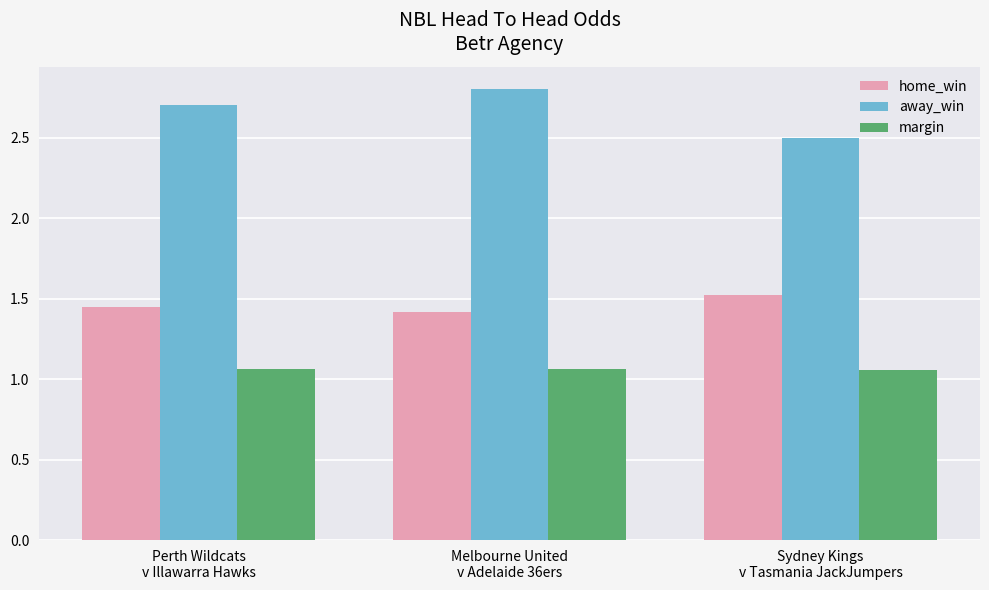

Which label corresponds to the largest value in the chart?

Melbourne United
v Adelaide 36ers